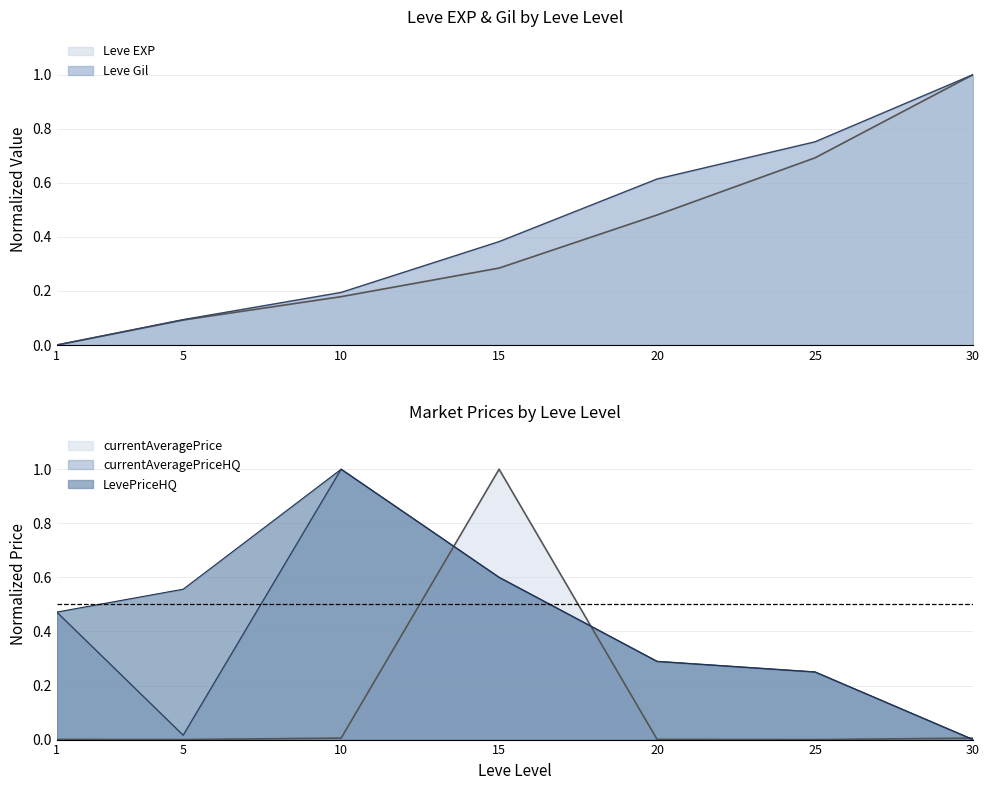

Does the chart display data point markers on the line(s)?

No